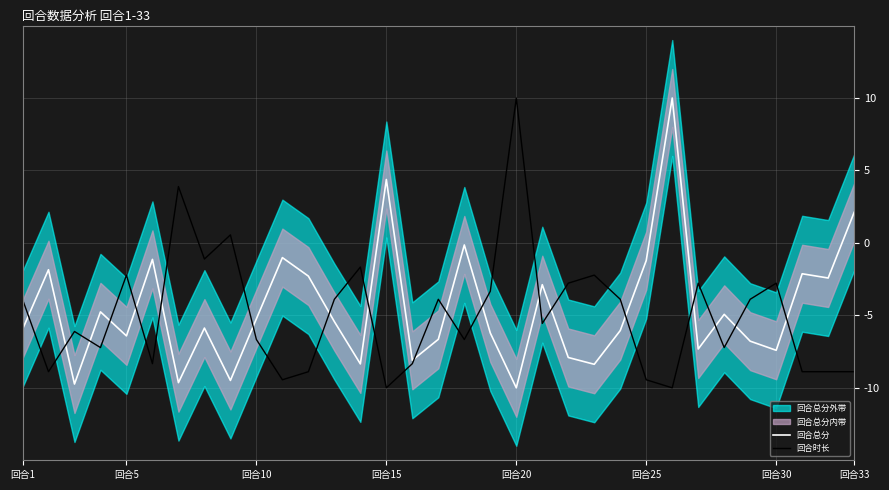

True or false: 回合时长 has a value of -2.2 at 回合5.

True